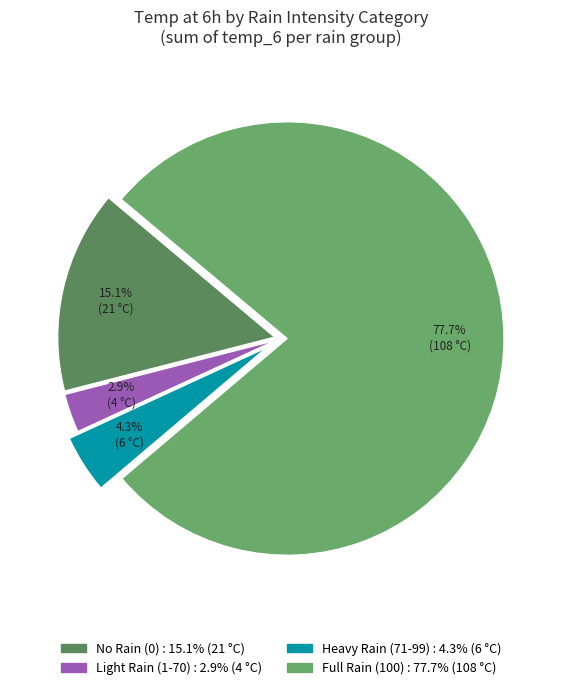

To the nearest percent, what is the average slice percentage?

25%